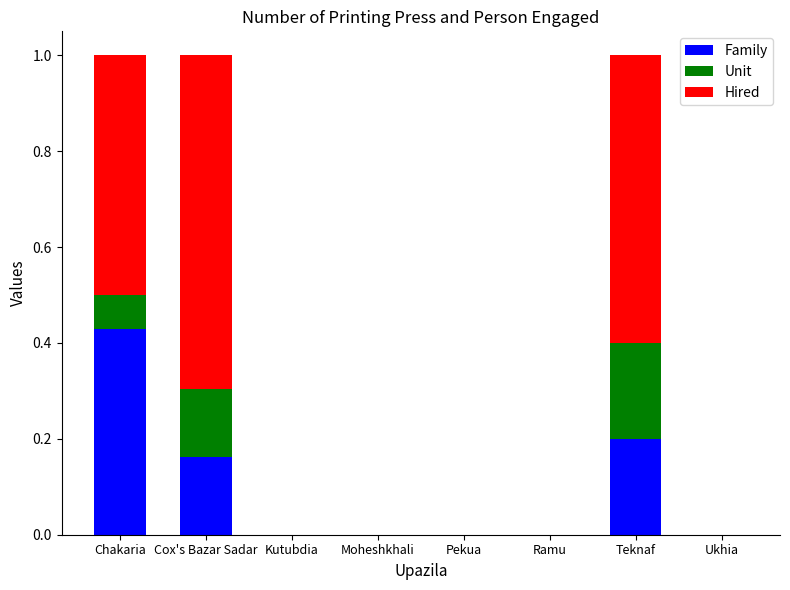

What are all the series names shown in the legend?

Family, Unit, Hired